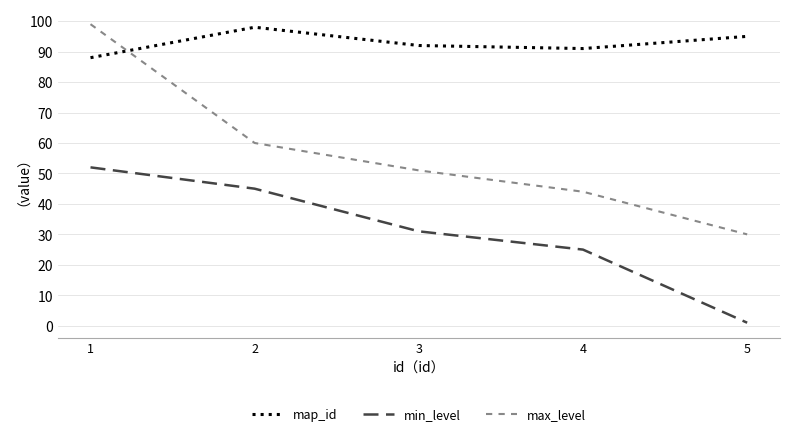

Is the value of max_level at 1 greater than the value of map_id at 5?

Yes